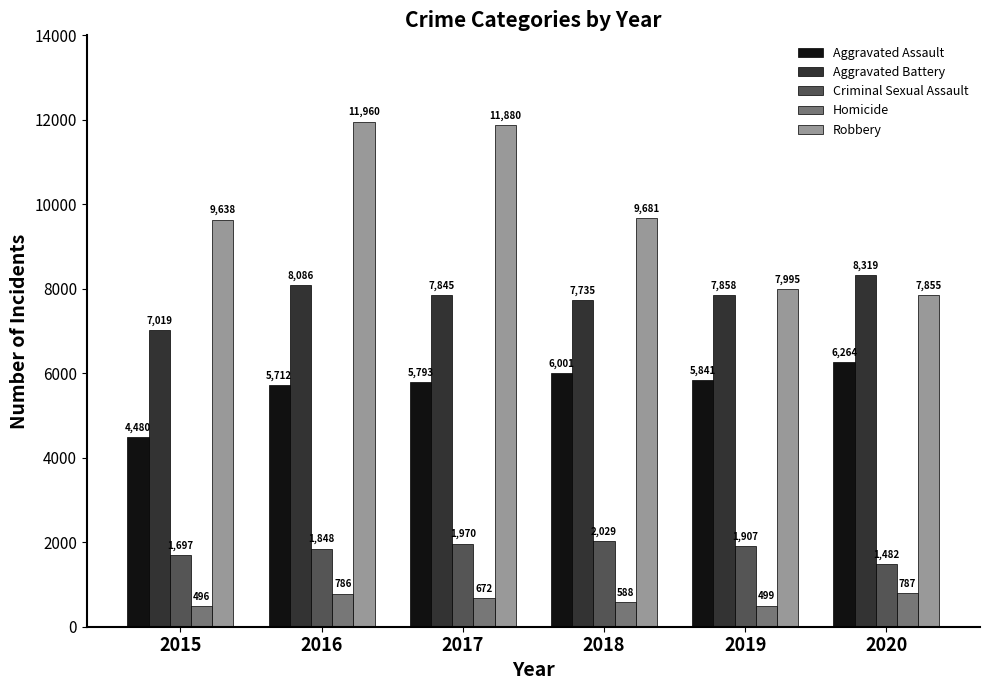

True or false: Criminal Sexual Assault has a value of 3344 at 2017.

False